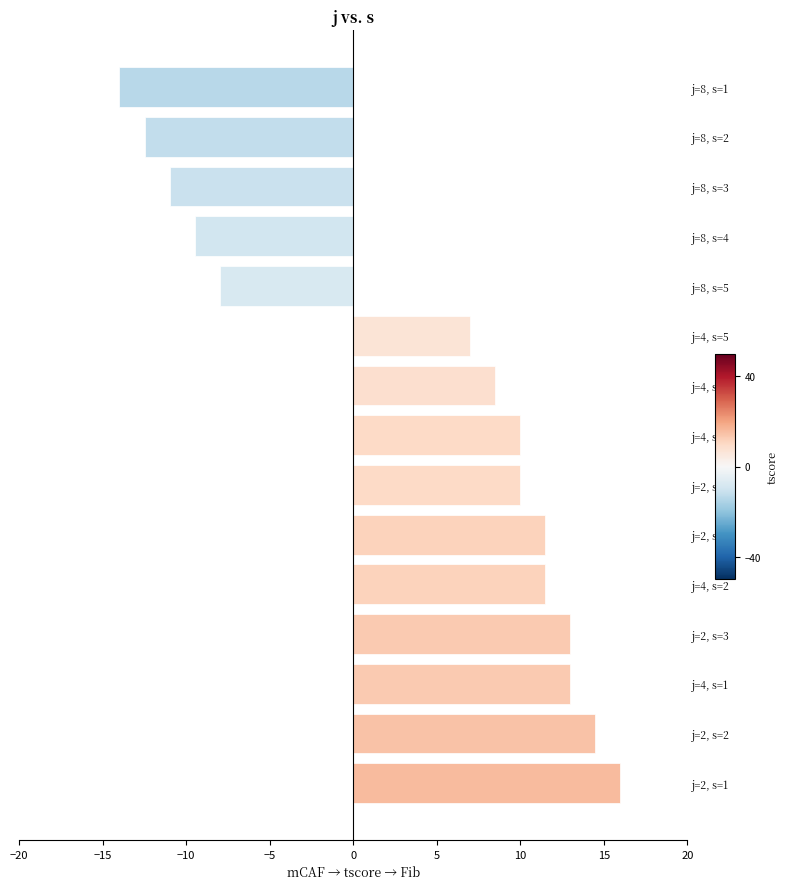

Are the bars horizontal?

Yes